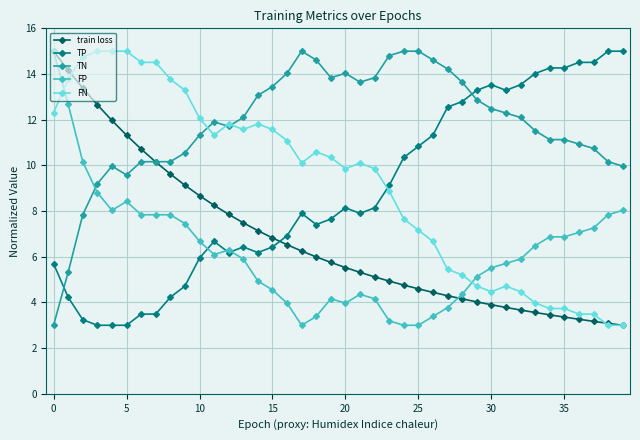

What is the lowest value of the train loss series?

3.0